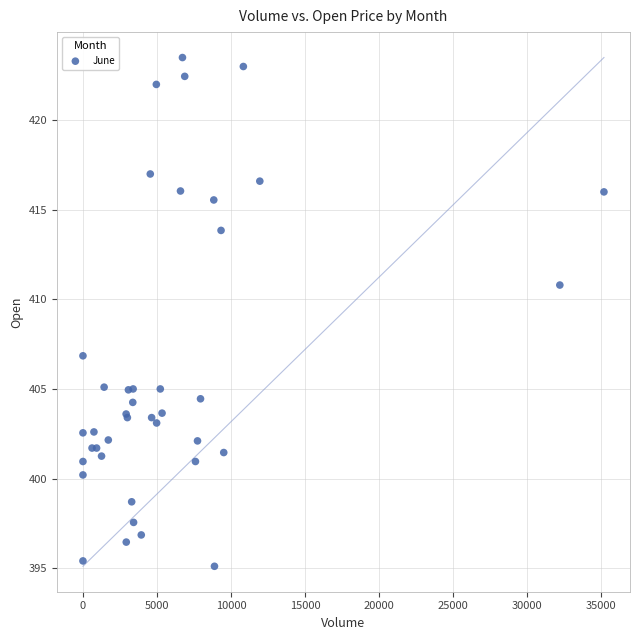

What Y value in the scatter plot is closest to 409?

410.8